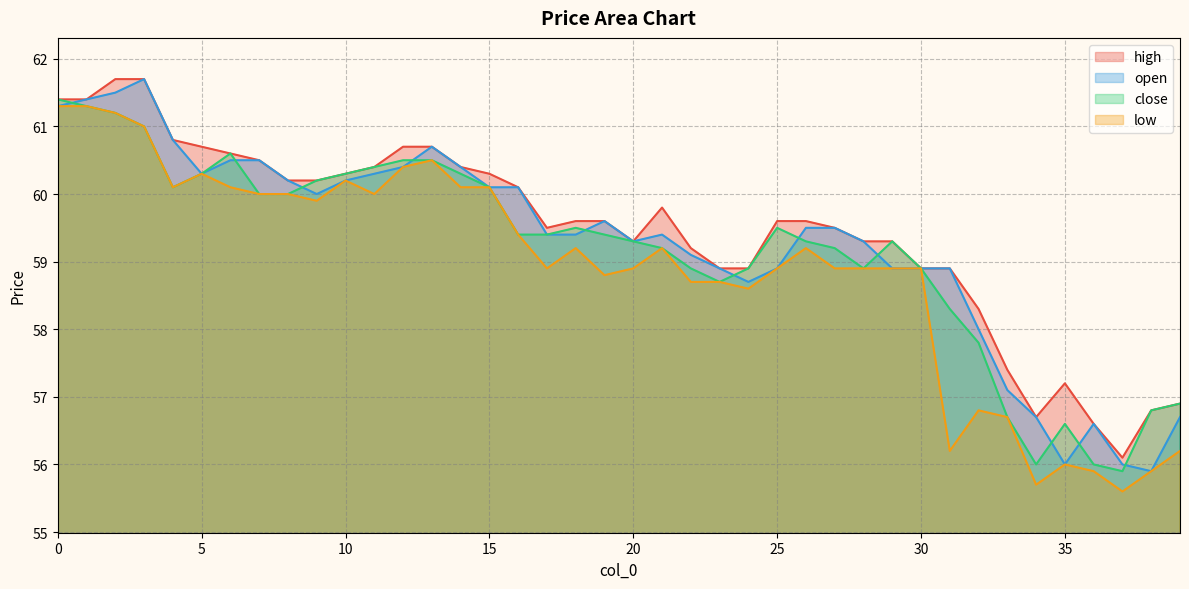

True or false: close has more than 0 points higher than both neighbors.

True